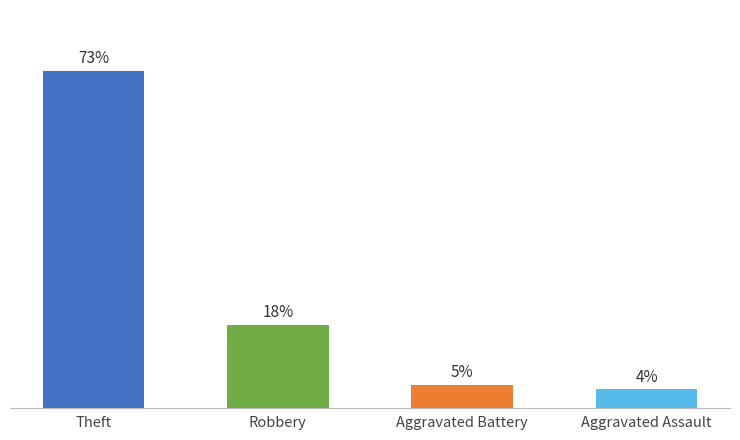

Where does the data first go above 18?

Theft